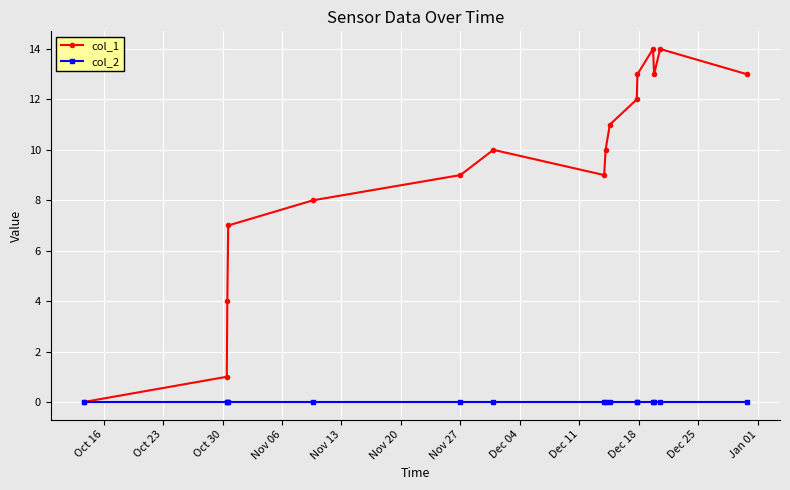

Rank the series by their average value, from highest to lowest.

col_1, col_2